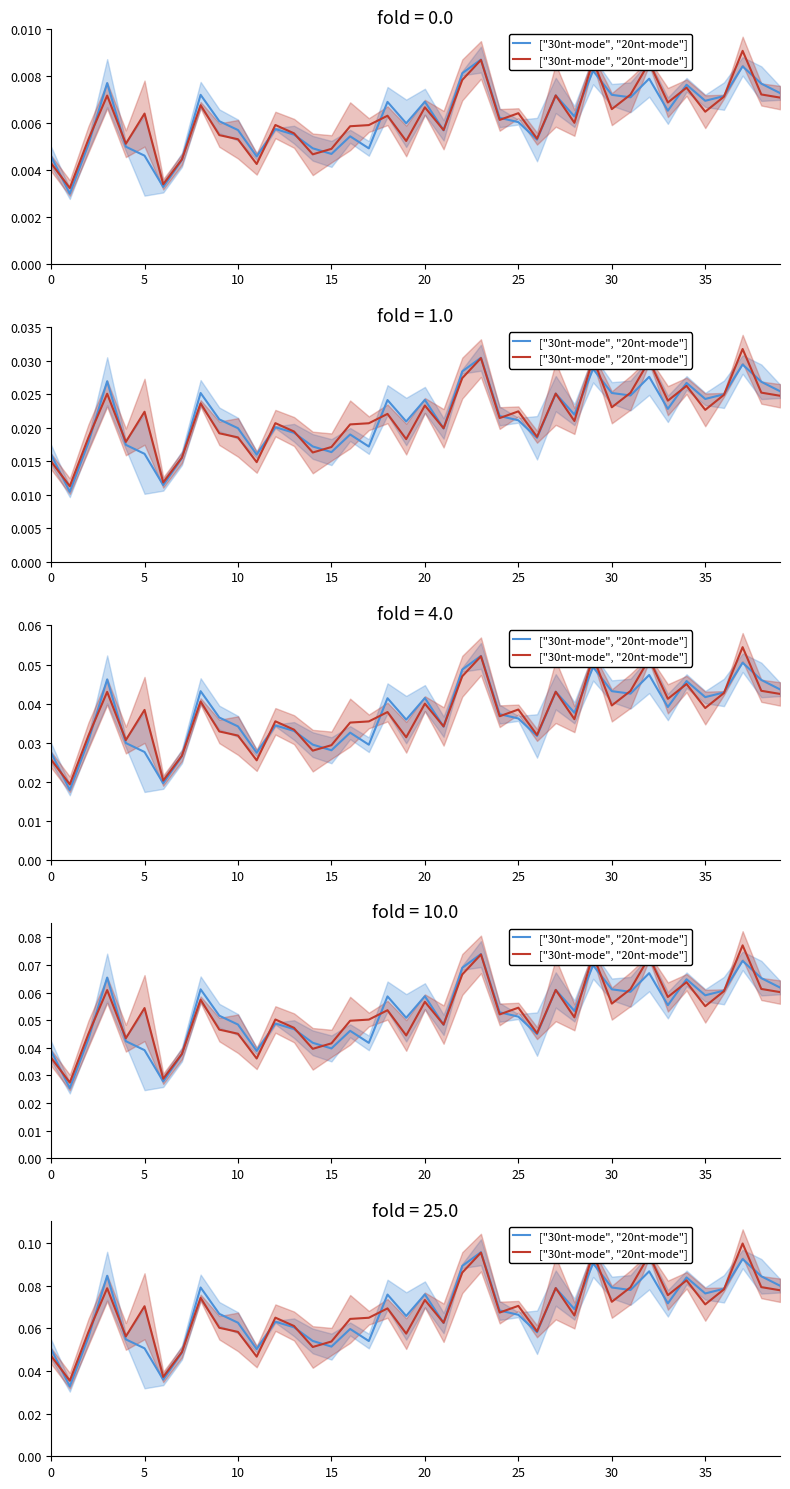

Reading left to right, extract all data points from this chart.

0.0	0.0	0.1	0.1	0.1	0.1	0.0	0.0	0.1	0.1	0.1	0.0	0.1	0.1	0.1	0.1	0.1	0.1	0.1	0.1	0.1	0.1	0.1	0.1	0.1	0.1	0.1	0.1	0.1	0.1	0.1	0.1	0.1	0.1	0.1	0.1	0.1	0.1	0.1	0.1